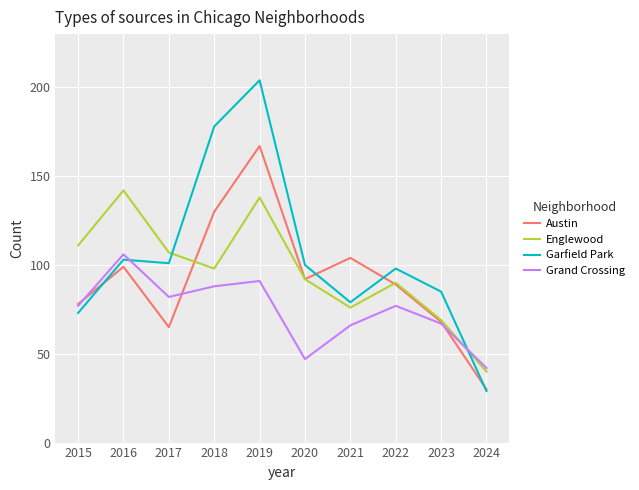

How many interior local valleys does the Garfield Park series have?

2